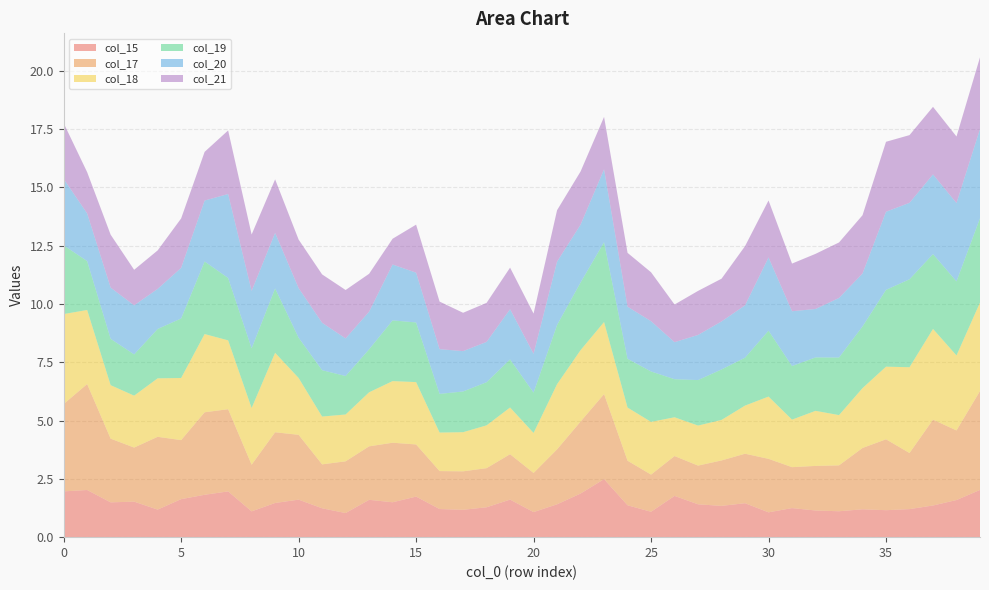

Reading right to left, transcribe all the data shown in this chart.

col_15: 2.0	1.6	1.4	1.2	1.2	1.2	1.1	1.1	1.2	1.1	1.5	1.3	1.4	1.8	1.1	1.4	2.5	1.9	1.4	1.1	1.6	1.3	1.2	1.2	1.7	1.5	1.6	1.0	1.2	1.6	1.5	1.1	2.0	1.8	1.6	1.2	1.5	1.5	2.0	2.0
col_17: 4.2	3.0	3.7	2.4	3.0	2.6	2.0	1.9	1.8	2.3	2.1	1.9	1.7	1.7	1.6	1.9	3.6	3.1	2.4	1.7	1.9	1.7	1.7	1.6	2.2	2.6	2.3	2.2	1.9	2.8	3.0	2.0	3.5	3.5	2.5	3.1	2.3	2.7	4.5	3.7
col_18: 3.8	3.2	3.9	3.7	3.1	2.6	2.2	2.4	2.0	2.7	2.1	1.7	1.7	1.7	2.3	2.3	3.1	3.1	2.8	1.7	2.0	1.8	1.7	1.7	2.7	2.6	2.3	2.0	2.1	2.4	3.4	2.4	3.0	3.4	2.7	2.5	2.2	2.3	3.2	3.9
col_19: 3.6	3.2	3.2	3.8	3.3	2.6	2.5	2.3	2.3	2.8	2.1	2.2	2.0	1.6	2.2	2.1	3.4	2.9	2.5	1.7	2.1	1.9	1.7	1.7	2.6	2.6	1.8	1.7	2.0	1.7	2.8	2.6	2.7	3.1	2.6	2.1	1.8	2.0	2.1	2.9
col_20: 3.8	3.4	3.4	3.3	3.4	2.3	2.6	2.1	2.3	3.1	2.2	2.1	1.9	1.6	2.2	2.2	3.1	2.5	2.7	1.7	2.2	1.7	1.7	1.9	2.1	2.4	1.6	1.6	2.0	2.1	2.4	2.5	3.6	2.6	2.2	1.7	2.1	2.2	2.0	2.8
col_21: 3.1	2.9	2.9	2.9	3.0	2.5	2.4	2.4	2.0	2.4	2.5	1.8	1.9	1.6	2.1	2.3	2.2	2.3	2.2	1.7	1.8	1.7	1.6	2.0	2.1	1.1	1.6	2.1	2.1	2.1	2.3	2.4	2.7	2.1	2.1	1.7	1.5	2.3	1.8	2.4